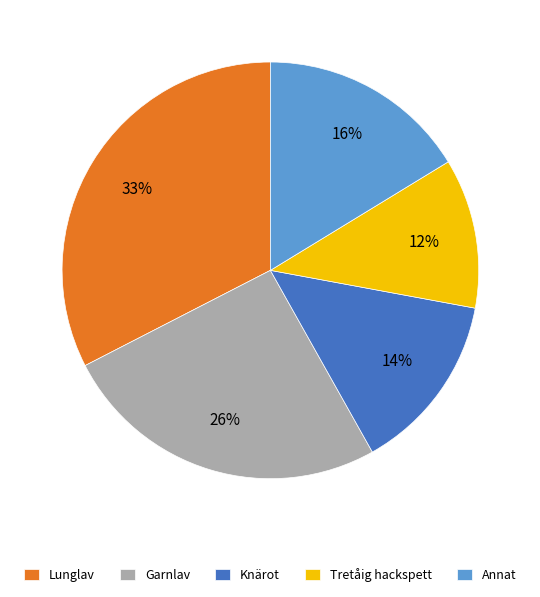

To the nearest percent, what is the difference between the largest and smallest slice percentages?

21%